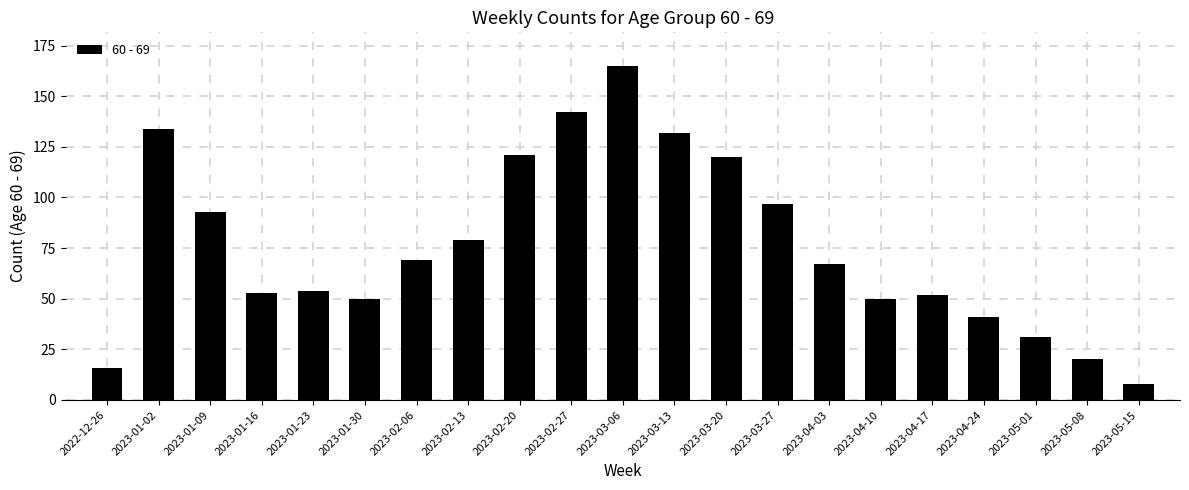

Reading left to right, list all the values displayed in this chart.

2022-12-26=16	2023-01-02=134	2023-01-09=93	2023-01-16=53	2023-01-23=54	2023-01-30=50	2023-02-06=69	2023-02-13=79	2023-02-20=121	2023-02-27=142	2023-03-06=165	2023-03-13=132	2023-03-20=120	2023-03-27=97	2023-04-03=67	2023-04-10=50	2023-04-17=52	2023-04-24=41	2023-05-01=31	2023-05-08=20	2023-05-15=8